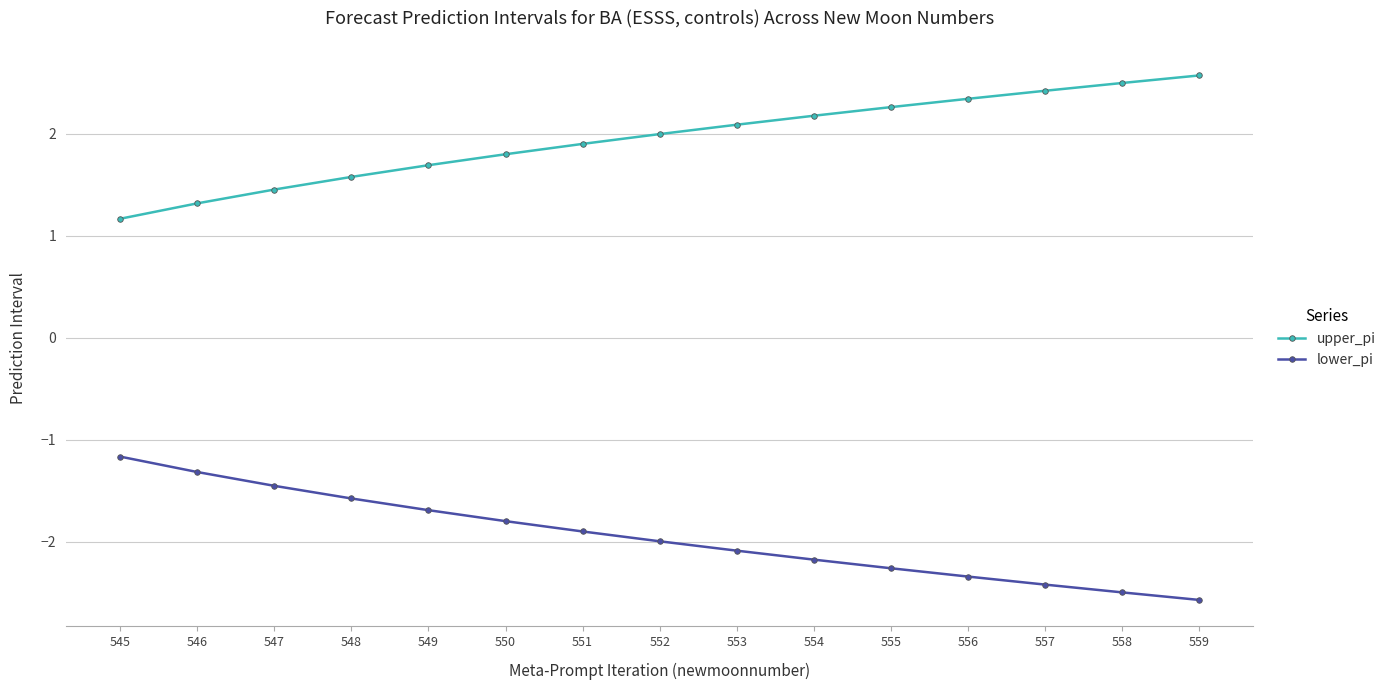

True or false: lower_pi and upper_pi intersect in this chart.

False